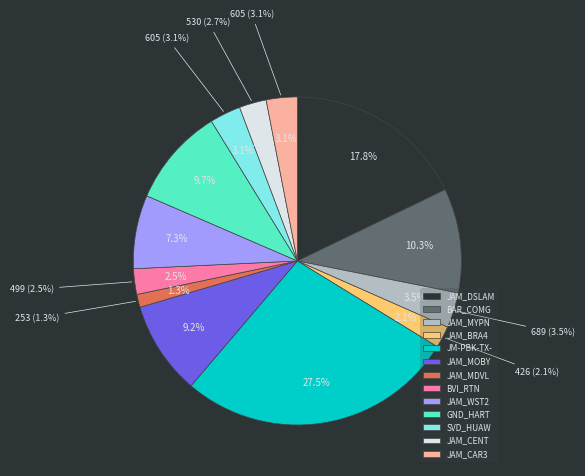

Which category has the biggest portion of the pie?

JM-PBK-TX-